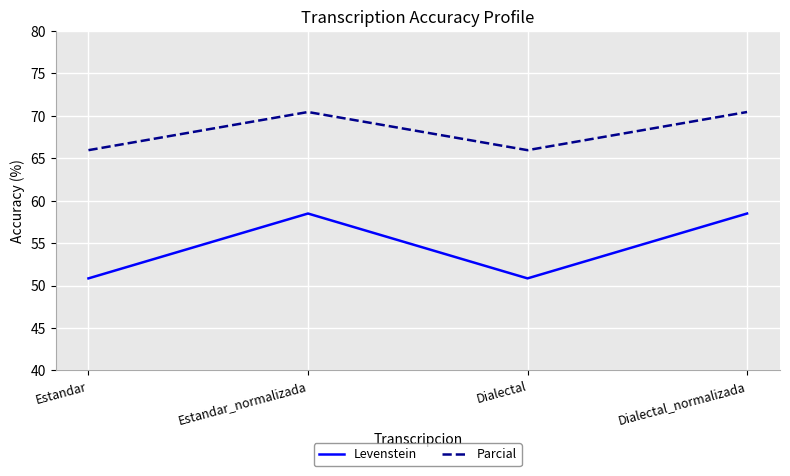

At how many categories does at least one series exceed 61?

4